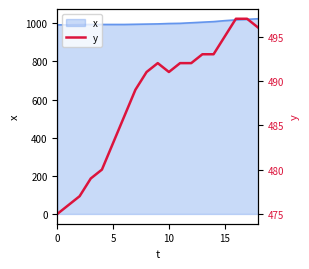

What is the smallest value displayed?

475